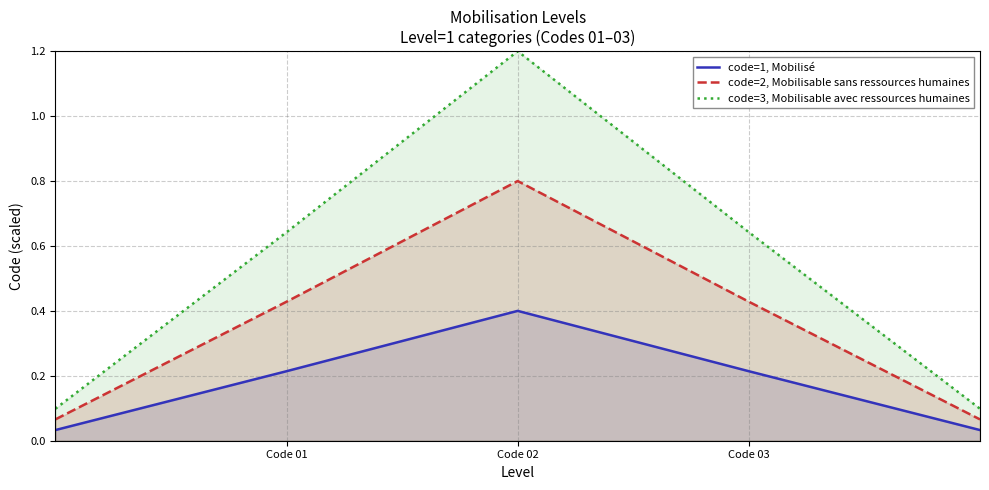

At which category is the sum across all series the highest?

Code 02